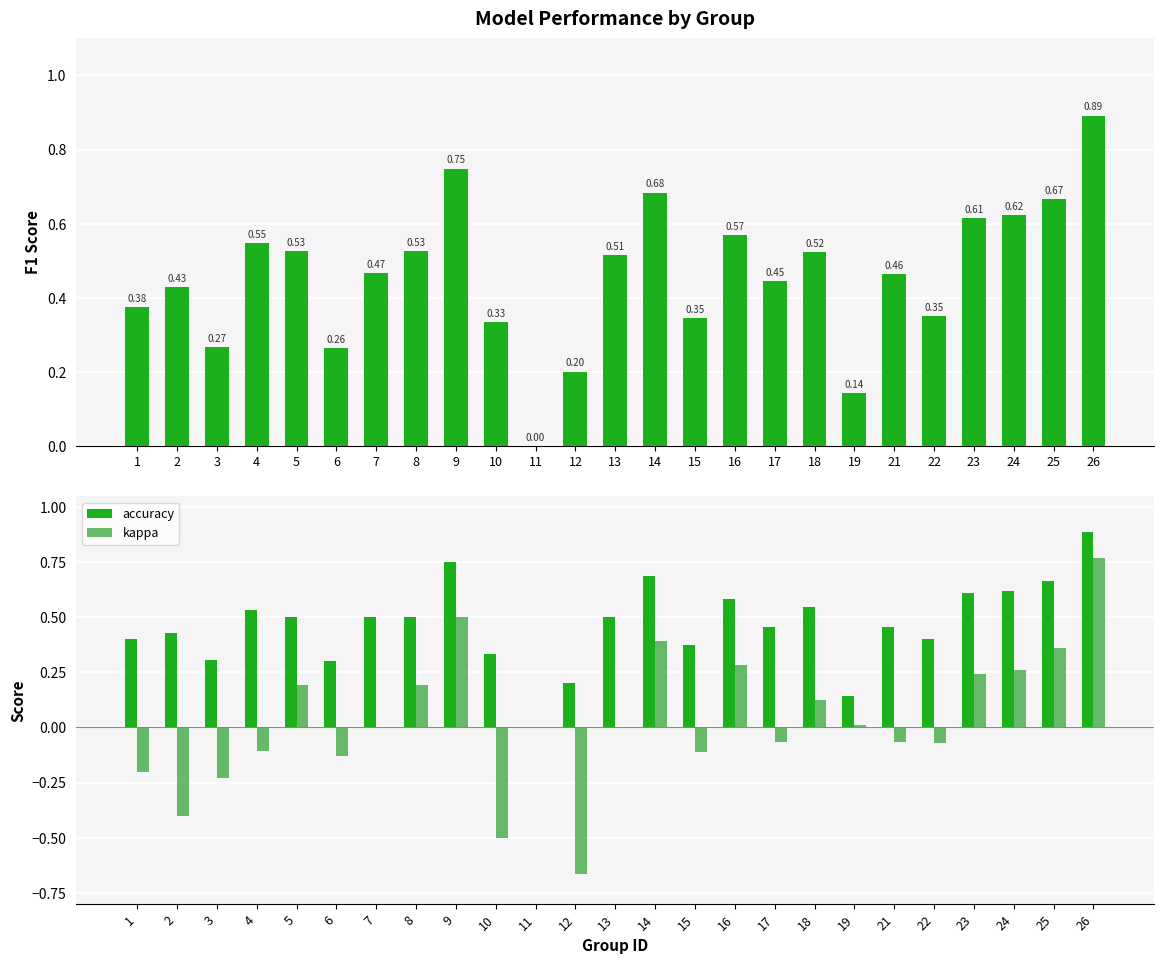

What is the difference between the kappa values at 18 and 13?

0.1